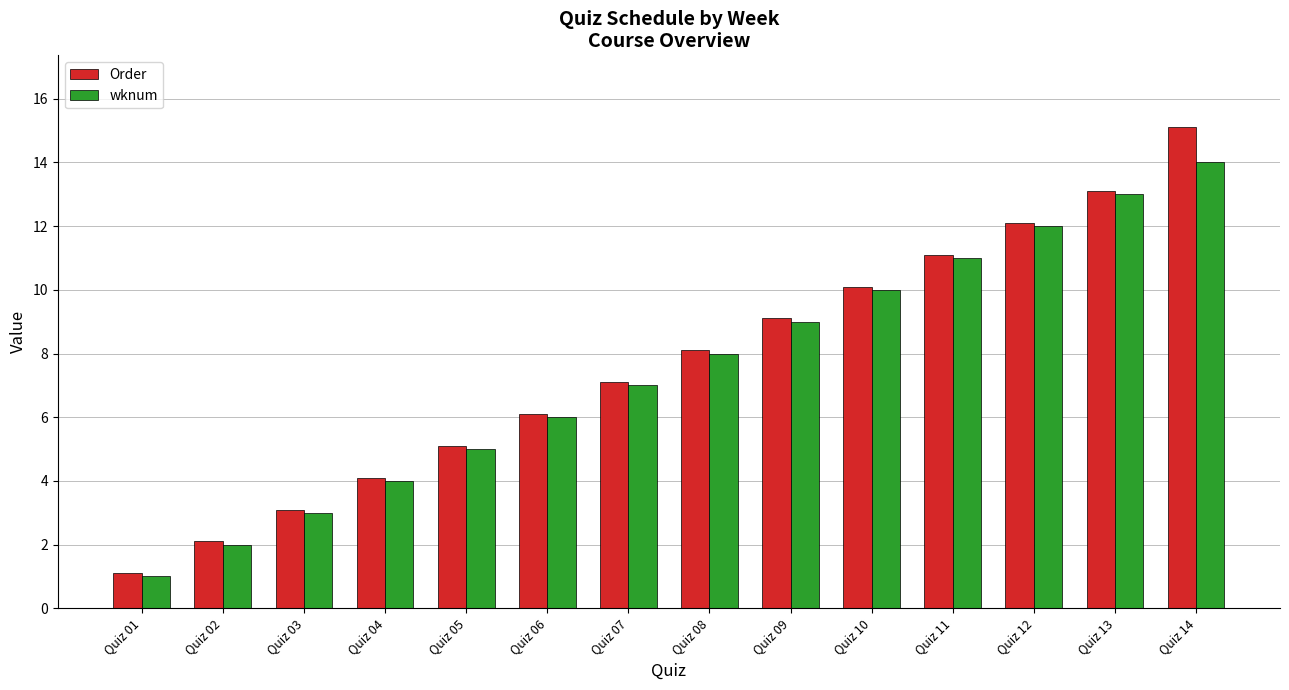

Are the bars horizontal?

No